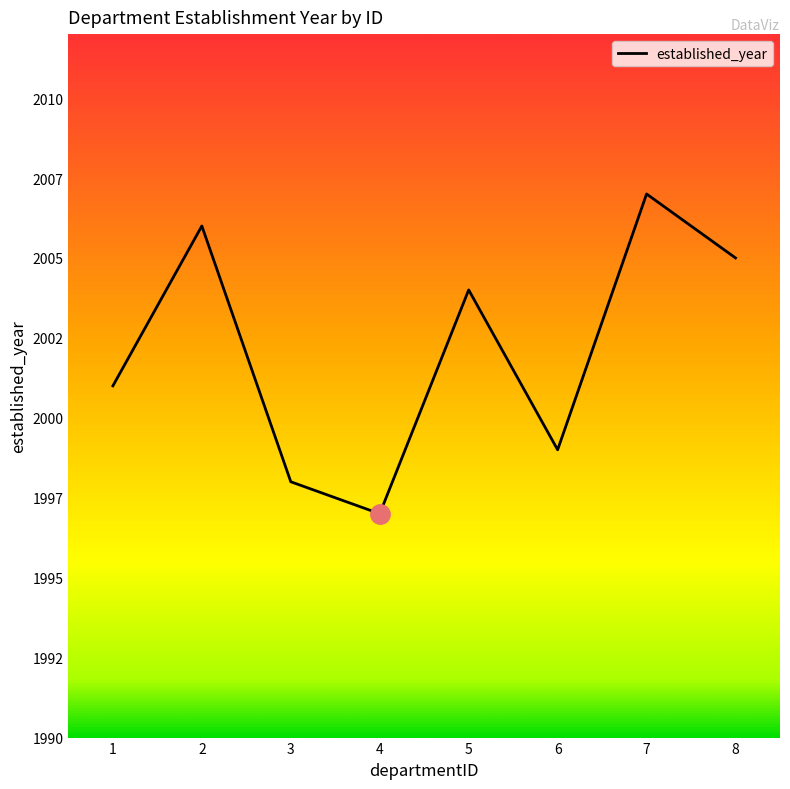

Does the chart have visible grid lines?

No